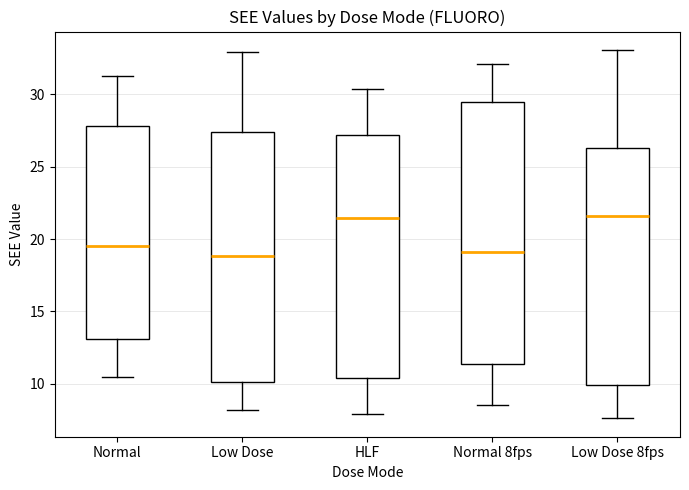

Which box is the tallest, from its lower edge to its upper edge?

Normal 8fps